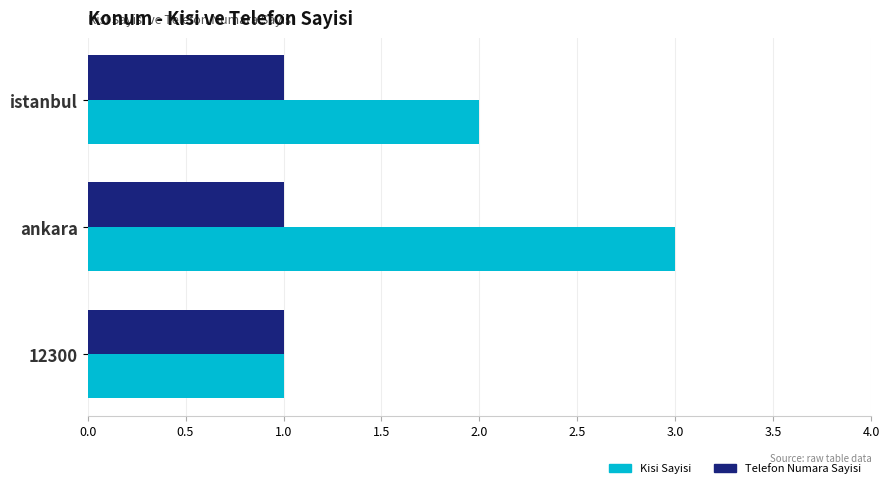

Count the number of categories in the chart.

3